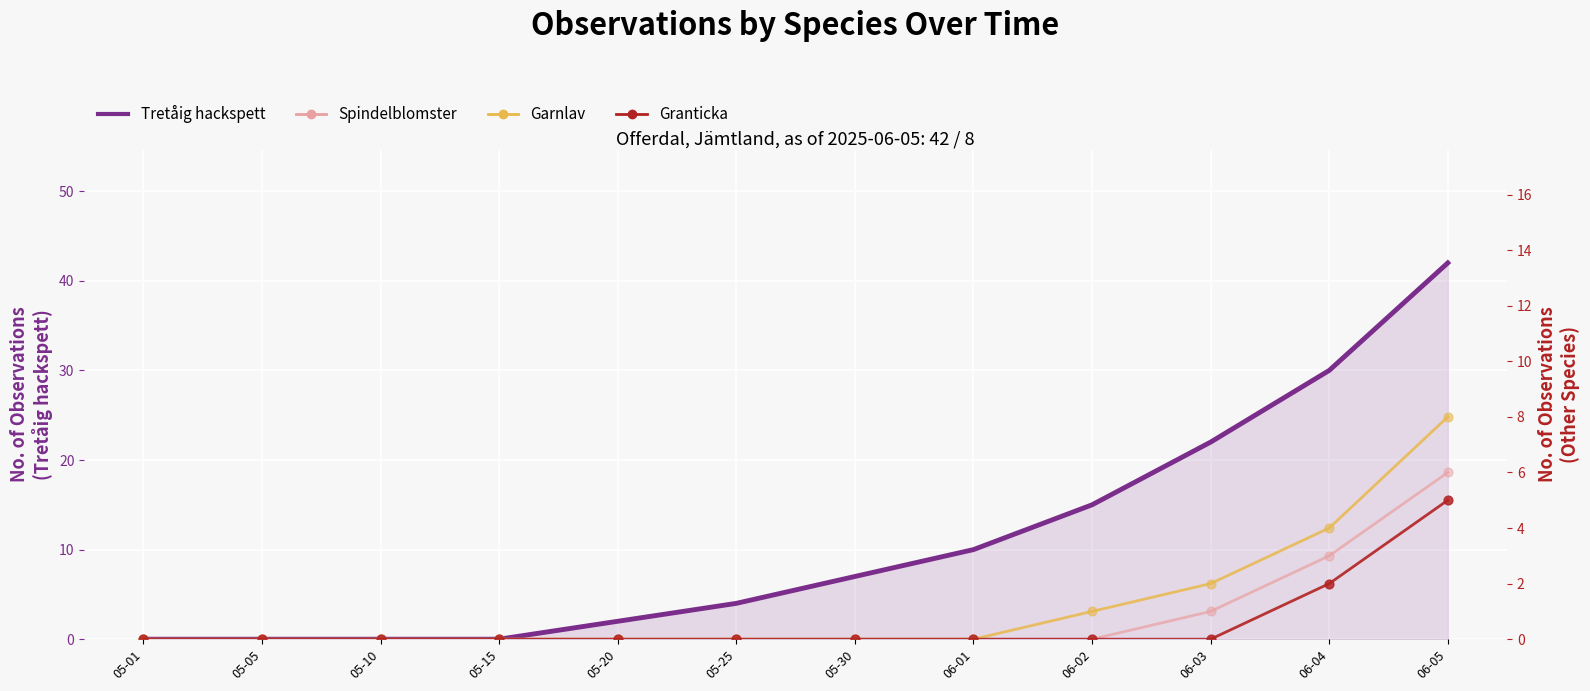

At how many categories does at least one series exceed 41?

1